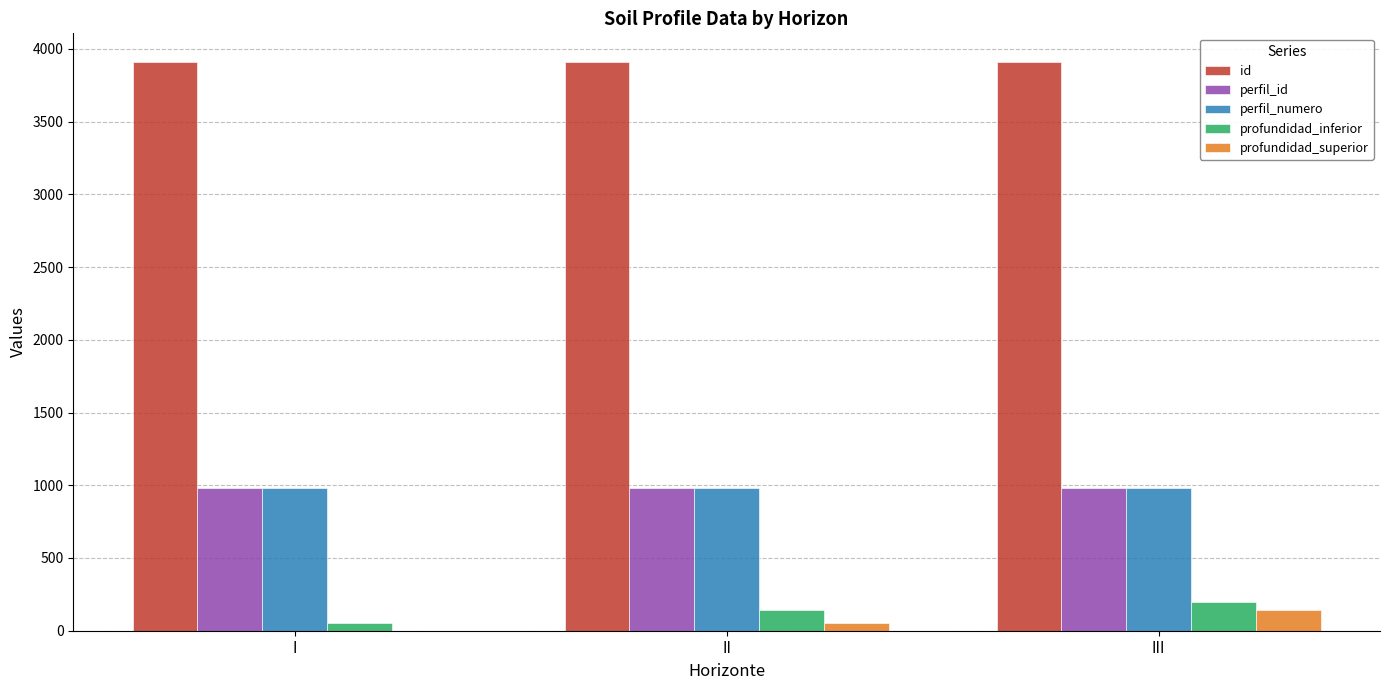

True or false: perfil_numero has a value of 291 at III.

False